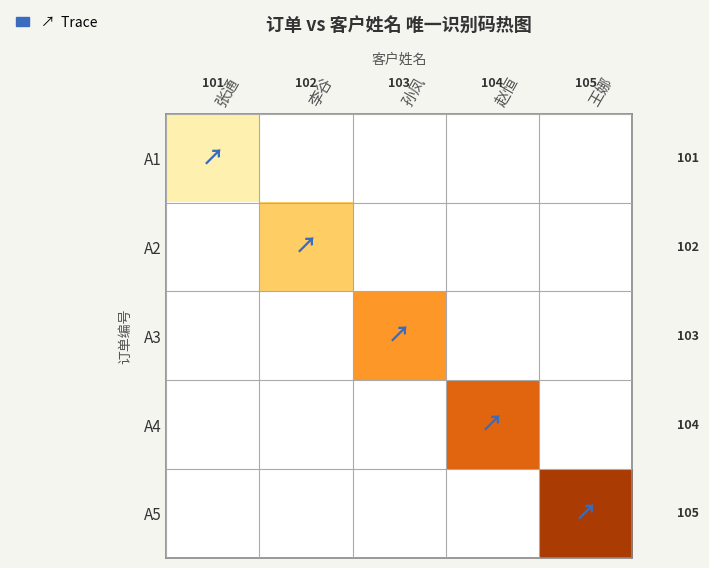

At which category is the sum across all series the highest?

王娜